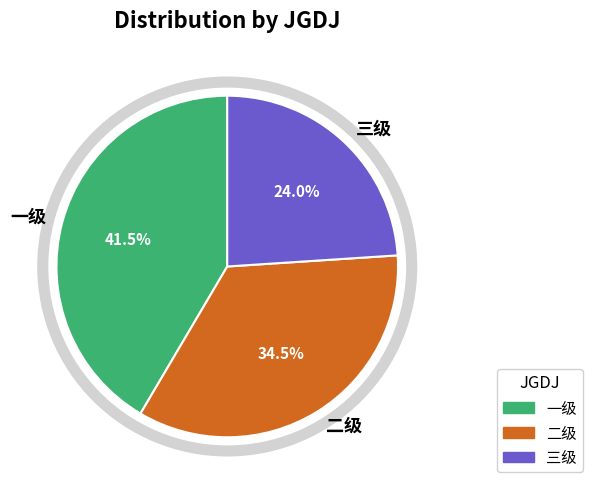

Rank the categories by value from highest to lowest.

一级, 二级, 三级